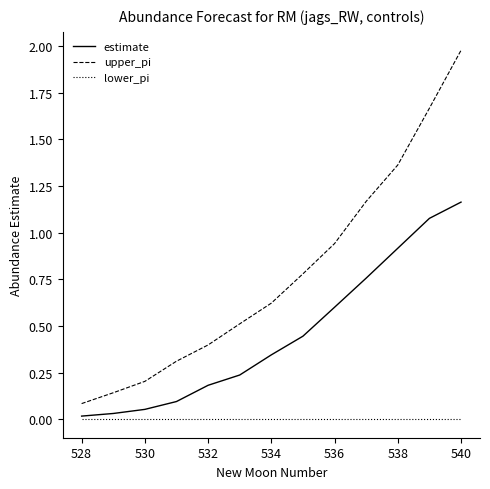

Does the chart display data point markers on the line(s)?

No